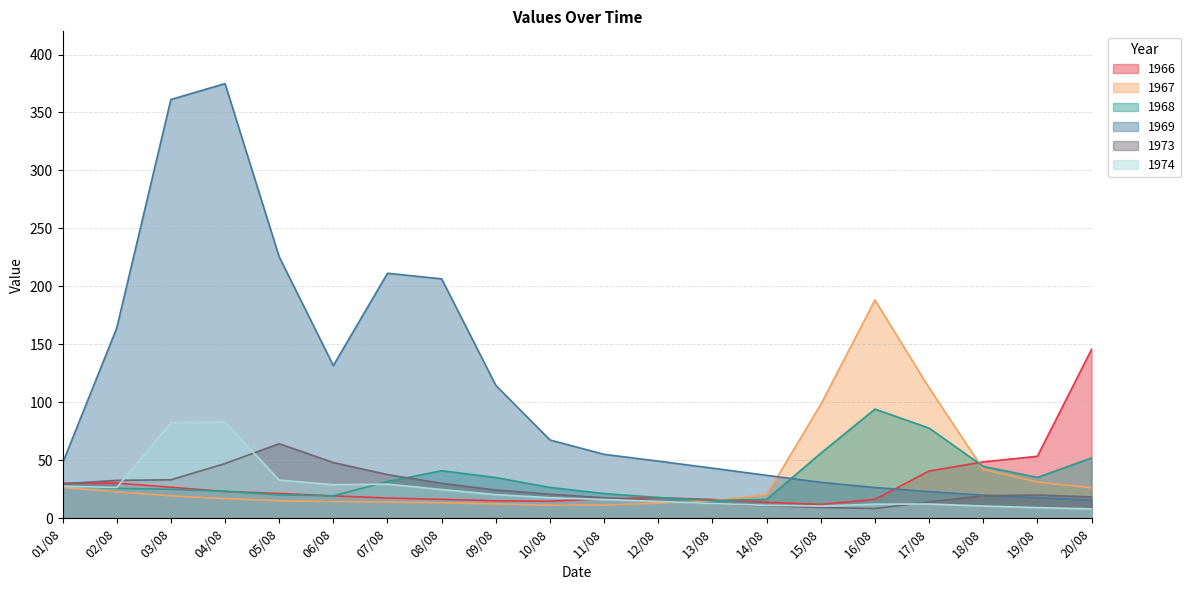

After their last crossing, which series has the higher values: 1969 or 1966?

1966